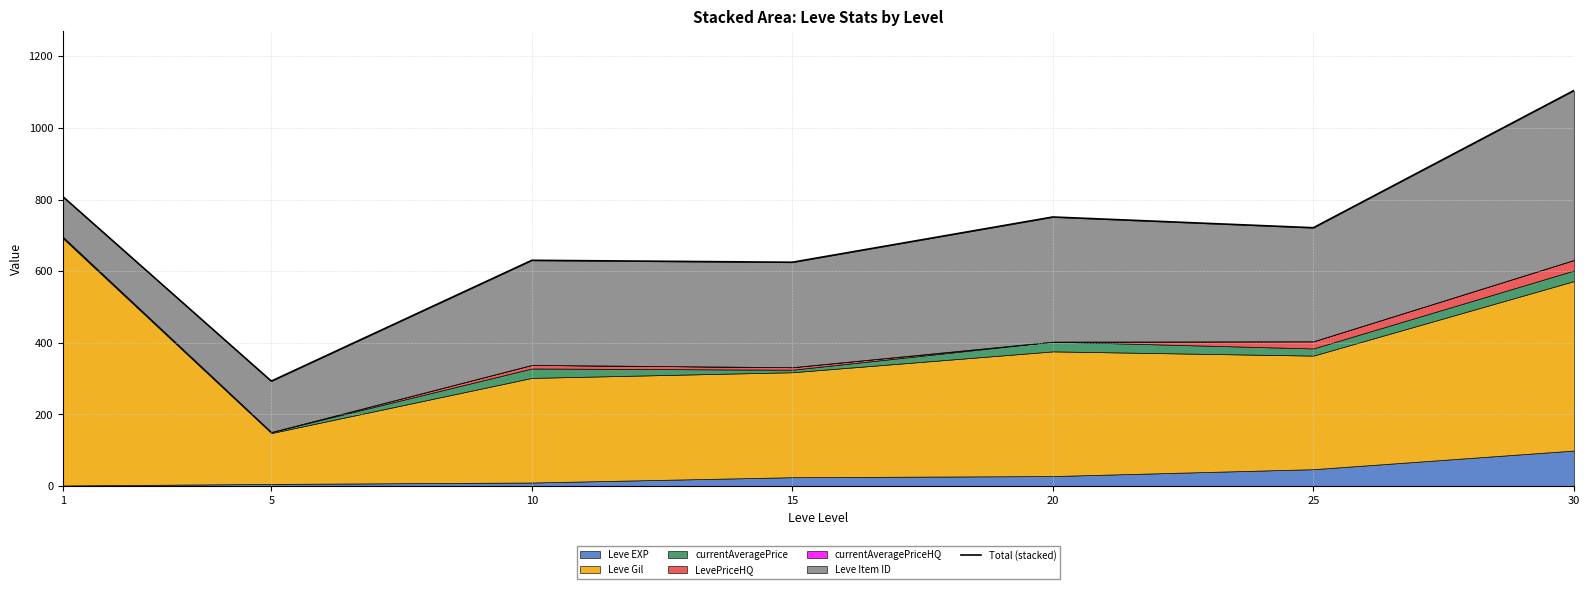

Reading left to right, list all the values displayed in this chart.

808.0	293.0	630.3	624.8	751.2	721.2	1104.2